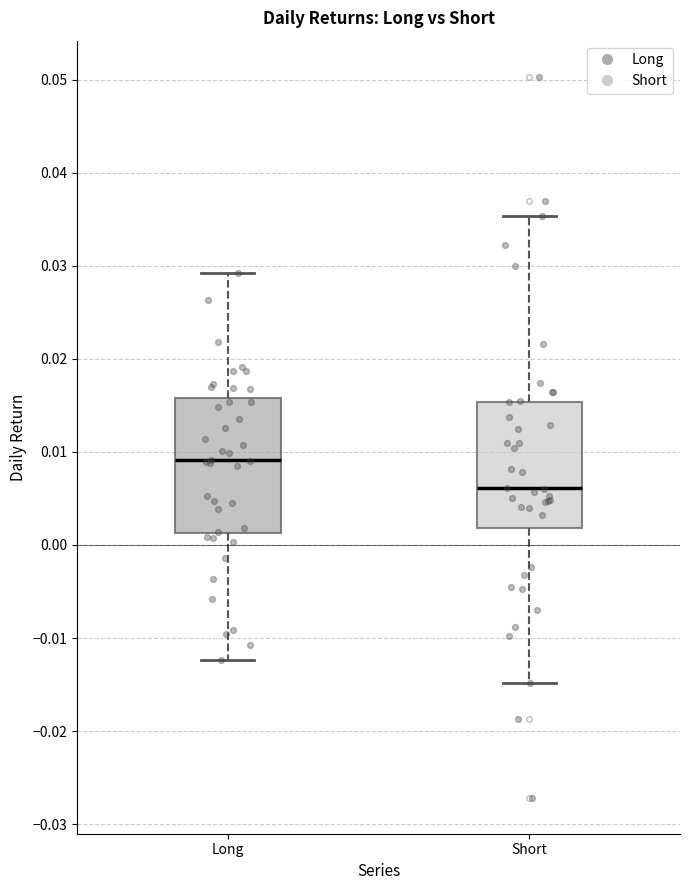

Reading left to right, transcribe this box plot: for each box, give where its median line is, the range the box spans, and where its two whiskers end, as read against the y-axis. The values are not printed on the chart, so give them approximately, as read against the axis.

Long: median 0.009, box 0.001 to 0.016, whiskers -0.012 to 0.029
Short: median 0.006, box 0.002 to 0.015, whiskers -0.015 to 0.035